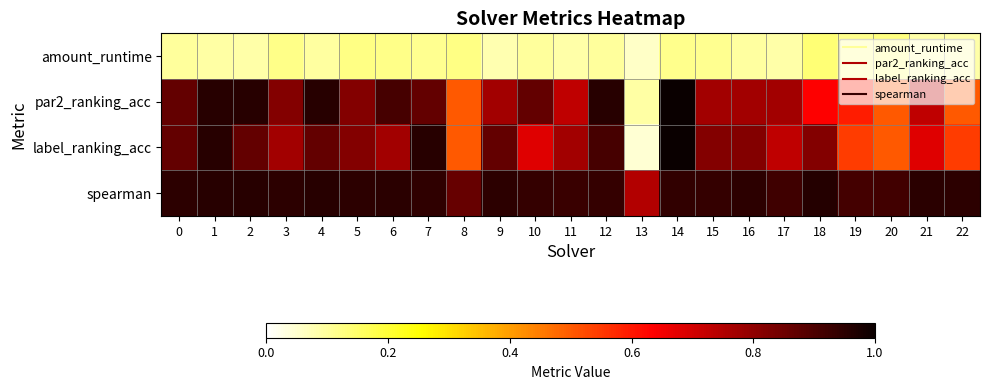

Reading left to right, list all the values displayed in this chart.

amount_runtime: 0=0.1	1=0.1	2=0.1	3=0.1	4=0.1	5=0.1	6=0.1	7=0.1	8=0.1	9=0.1	10=0.1	11=0.1	12=0.1	13=0.1	14=0.1	15=0.1	16=0.1	17=0.1	18=0.1	19=0.1	20=0.1	21=0.1	22=0.1
par2_ranking_acc: 0=0.9	1=1.0	2=1.0	3=0.8	4=1.0	5=0.8	6=0.9	7=0.9	8=0.5	9=0.8	10=0.9	11=0.7	12=1.0	13=0.1	14=1.0	15=0.8	16=0.8	17=0.8	18=0.6	19=0.6	20=0.5	21=0.7	22=0.5
label_ranking_acc: 0=0.9	1=1.0	2=0.9	3=0.8	4=0.9	5=0.8	6=0.8	7=1.0	8=0.5	9=0.9	10=0.7	11=0.8	12=0.9	13=0.0	14=1.0	15=0.8	16=0.8	17=0.7	18=0.8	19=0.5	20=0.5	21=0.7	22=0.5
spearman: 0=0.9	1=1.0	2=1.0	3=0.9	4=1.0	5=0.9	6=1.0	7=0.9	8=0.9	9=0.9	10=0.9	11=0.9	12=0.9	13=0.7	14=0.9	15=0.9	16=0.9	17=0.9	18=1.0	19=0.9	20=0.9	21=1.0	22=0.9